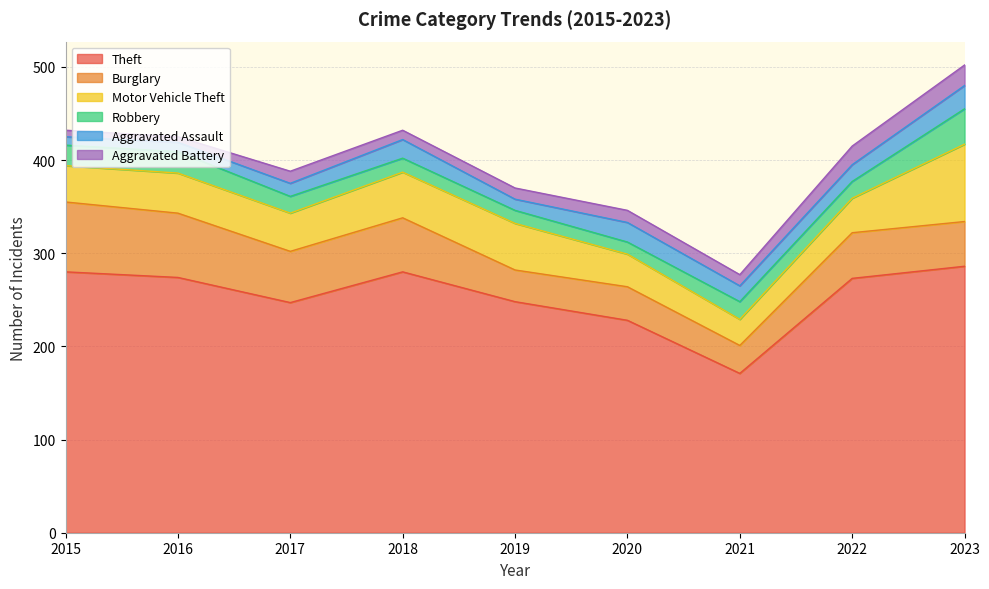

How many values in the Robbery series exceed 18?

4